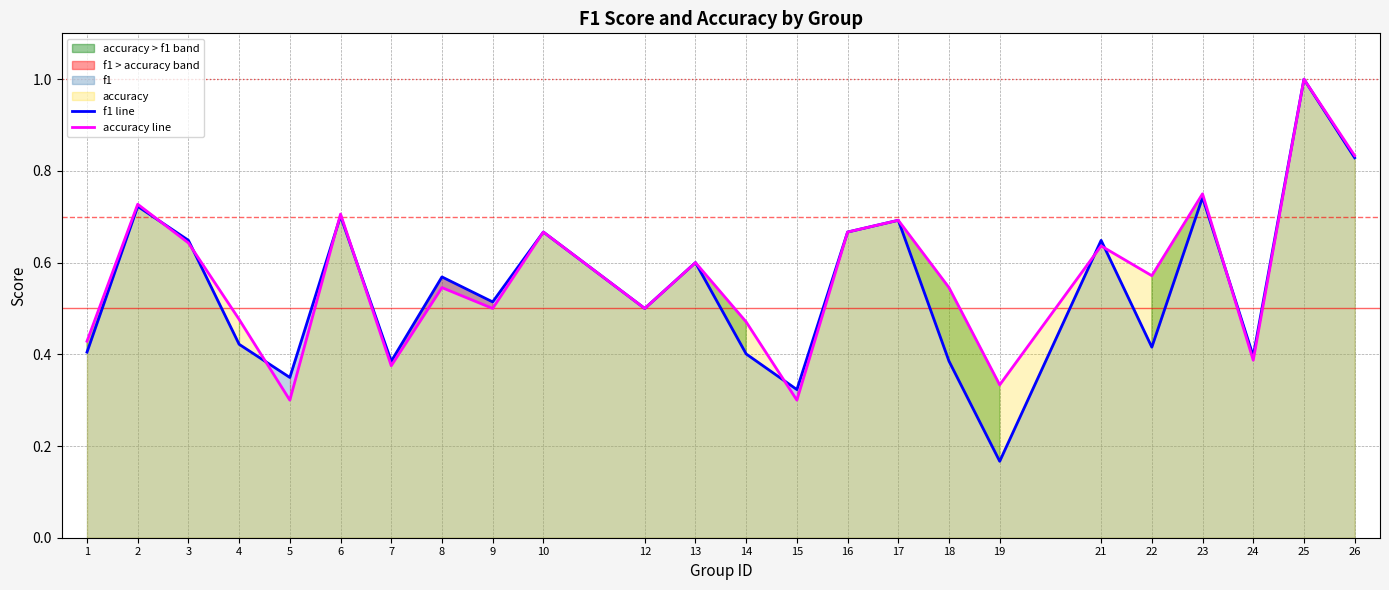

Does the chart display data point markers on the line(s)?

No